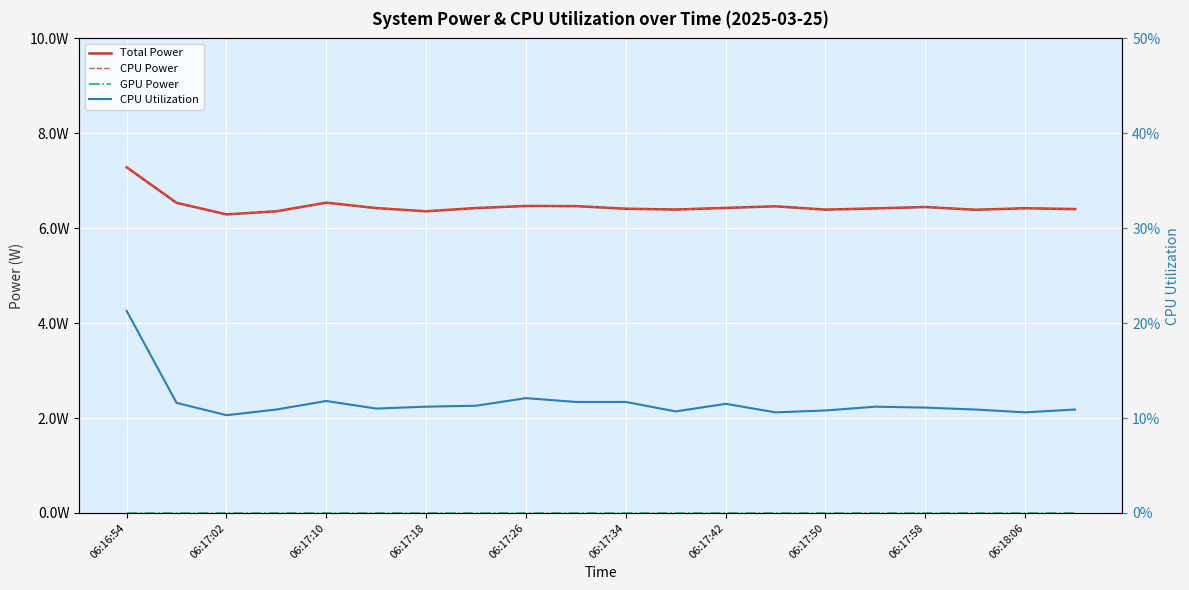

At which label does CPU Utilization reach its peak?

06:16:54